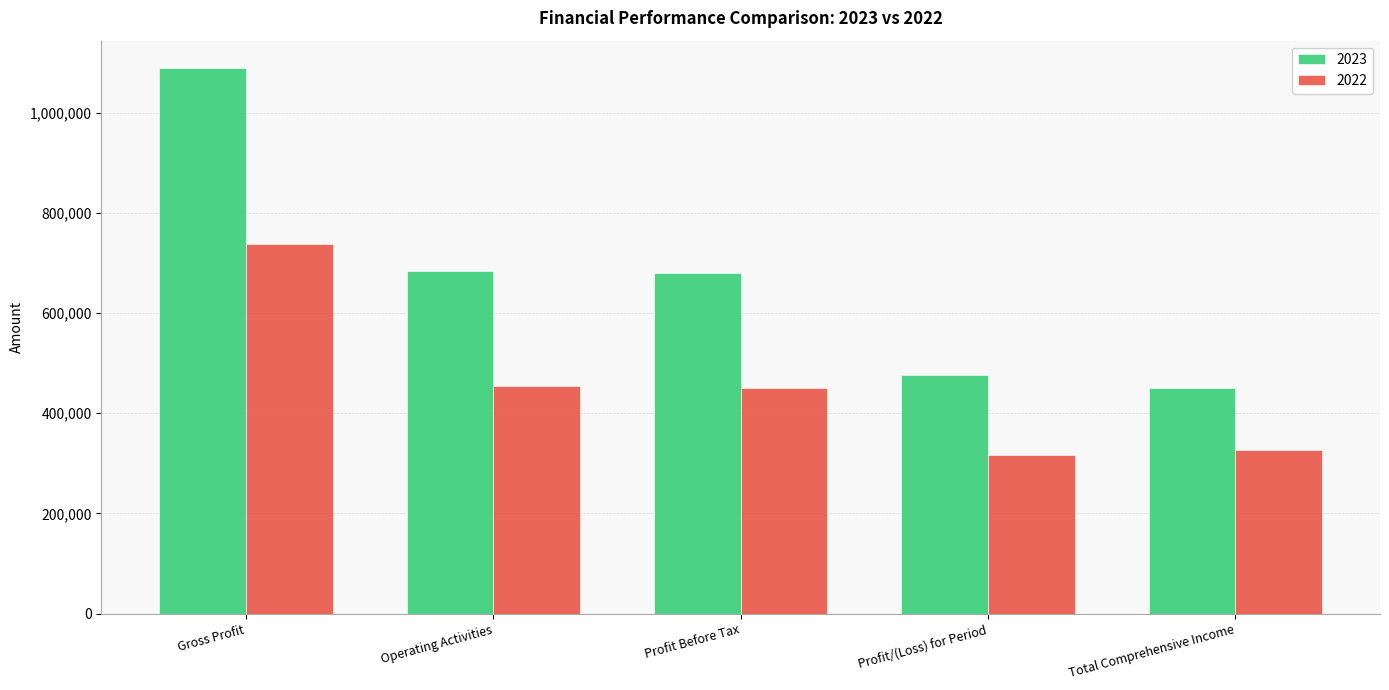

True or false: 2022 has a value of 316542 at Profit/(Loss) for Period.

True